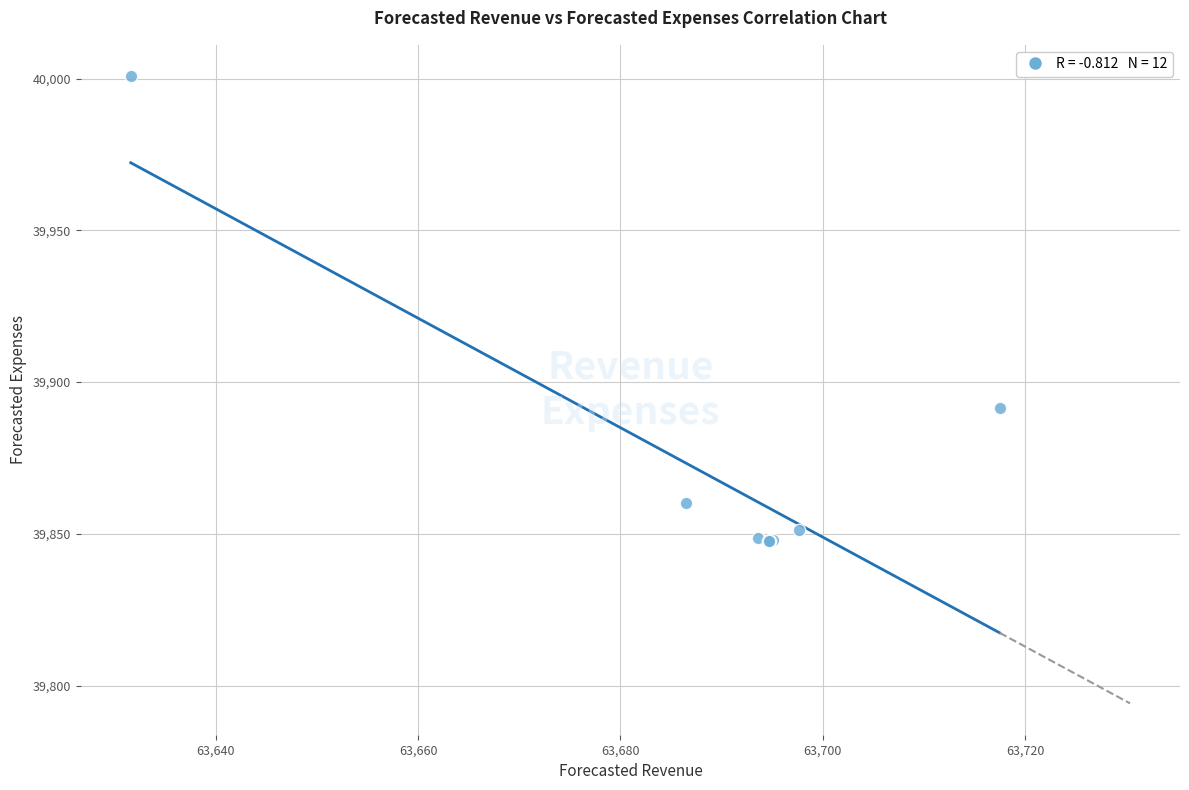

What Y value in the scatter plot is closest to 39924?

39891.3